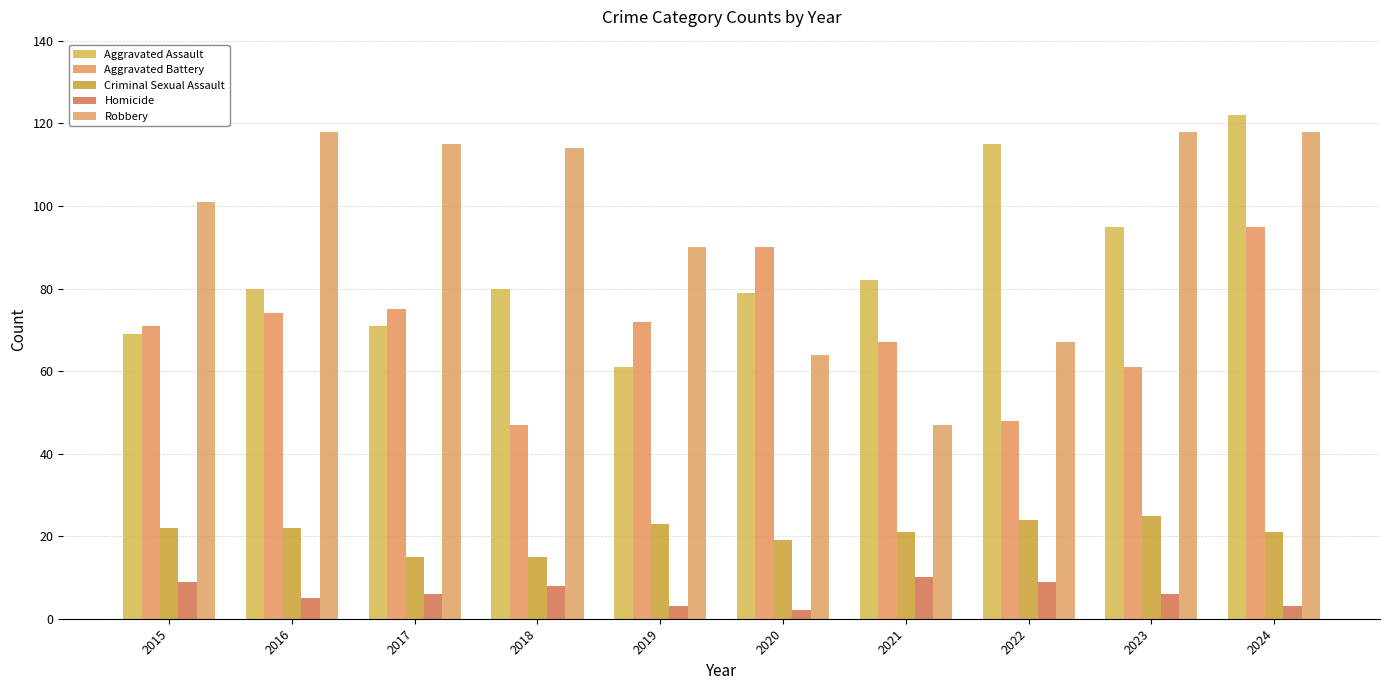

Which series has the largest total across all categories?

Robbery